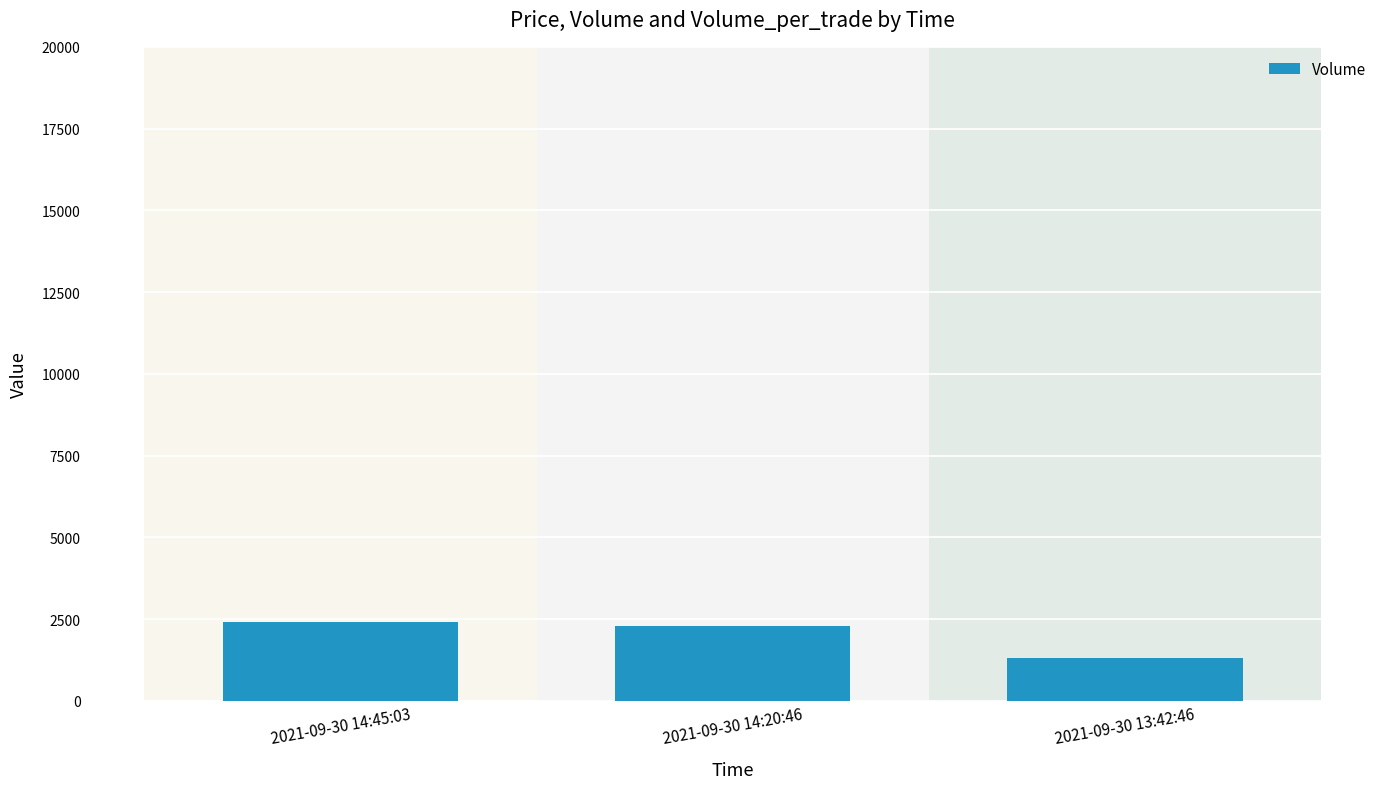

Is it true that the value at 2021-09-30 13:42:46 is 1300?

True